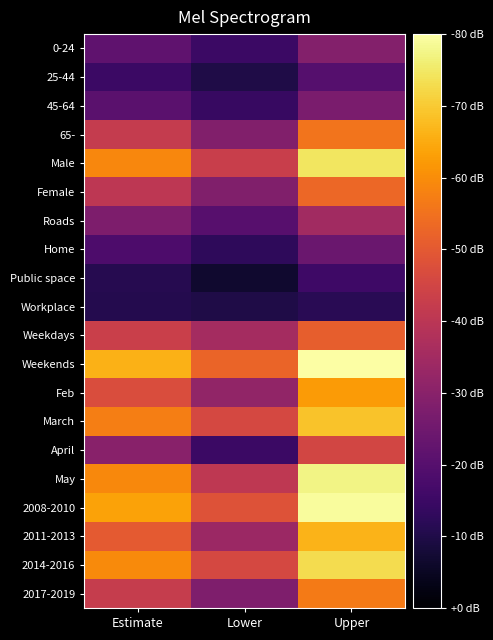

Reading left to right, list all the values displayed in this chart.

0-24: Estimate=0.1	Lower=0.0	Upper=0.1
25-44: Estimate=0.0	Lower=0.0	Upper=0.1
45-64: Estimate=0.1	Lower=0.0	Upper=0.1
65-: Estimate=0.2	Lower=0.1	Upper=0.2
Male: Estimate=0.3	Lower=0.2	Upper=0.4
Female: Estimate=0.2	Lower=0.1	Upper=0.2
Roads: Estimate=0.1	Lower=0.1	Upper=0.1
Home: Estimate=0.0	Lower=0.0	Upper=0.1
Public space: Estimate=0.0	Lower=-0.0	Upper=0.0
Workplace: Estimate=0.0	Lower=0.0	Upper=0.0
Weekdays: Estimate=0.2	Lower=0.1	Upper=0.2
Weekends: Estimate=0.3	Lower=0.2	Upper=0.4
Feb: Estimate=0.2	Lower=0.1	Upper=0.3
March: Estimate=0.3	Lower=0.2	Upper=0.3
April: Estimate=0.1	Lower=0.0	Upper=0.2
May: Estimate=0.3	Lower=0.2	Upper=0.4
2008-2010: Estimate=0.3	Lower=0.2	Upper=0.4
2011-2013: Estimate=0.2	Lower=0.1	Upper=0.3
2014-2016: Estimate=0.3	Lower=0.2	Upper=0.3
2017-2019: Estimate=0.2	Lower=0.1	Upper=0.3